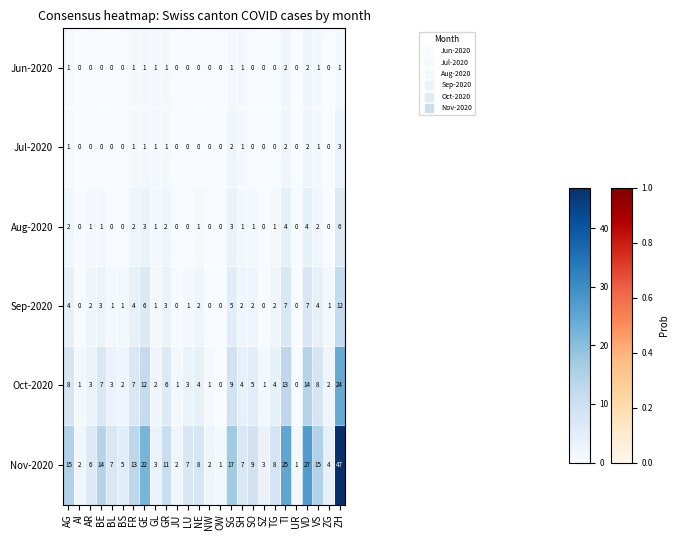

What is the maximum value shown in the chart?

47